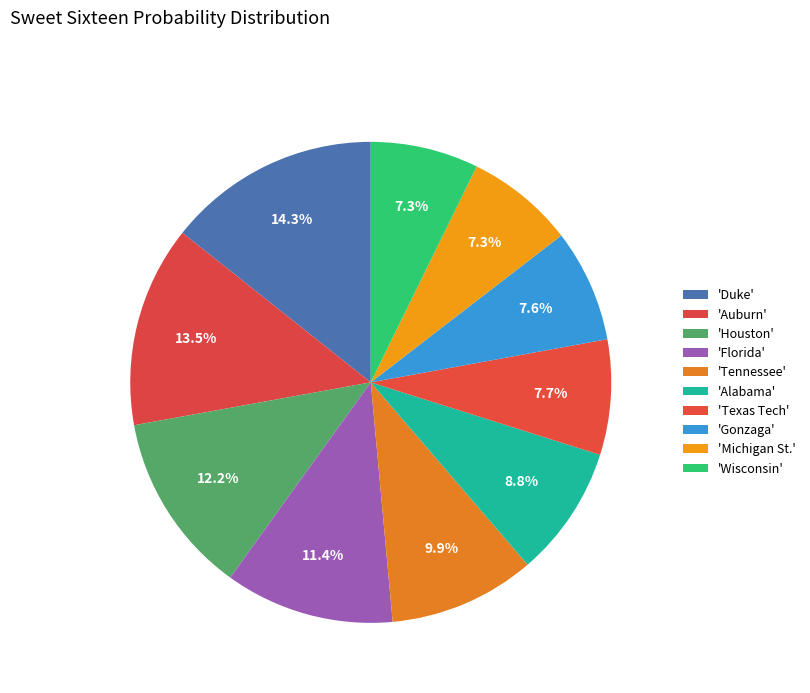

Count the number of slices in the pie.

10